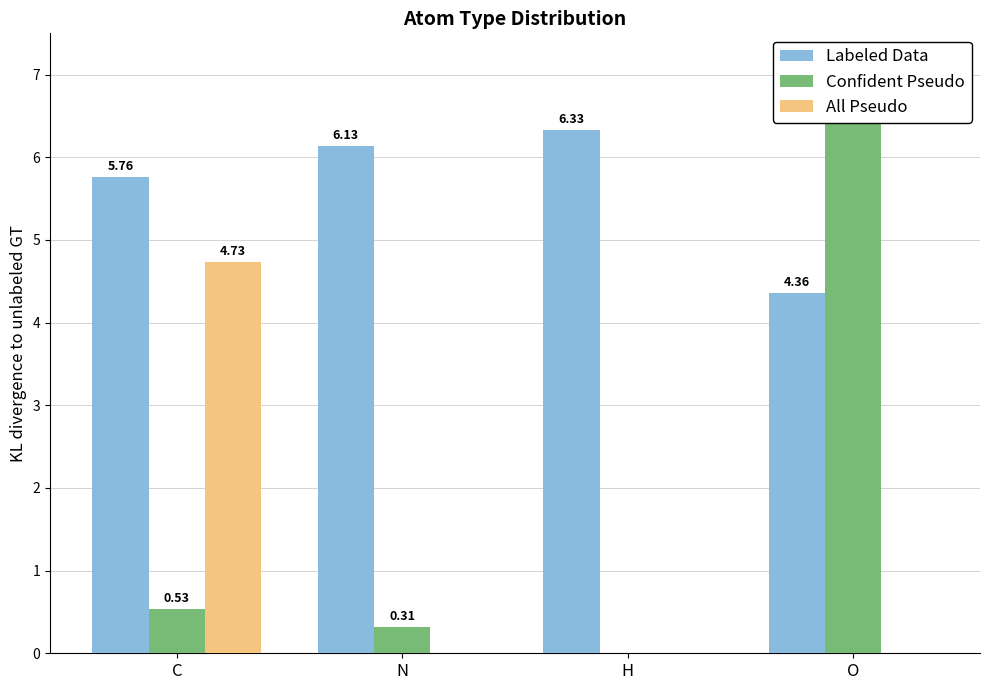

What is the difference between the All Pseudo values at H and C?

4.7